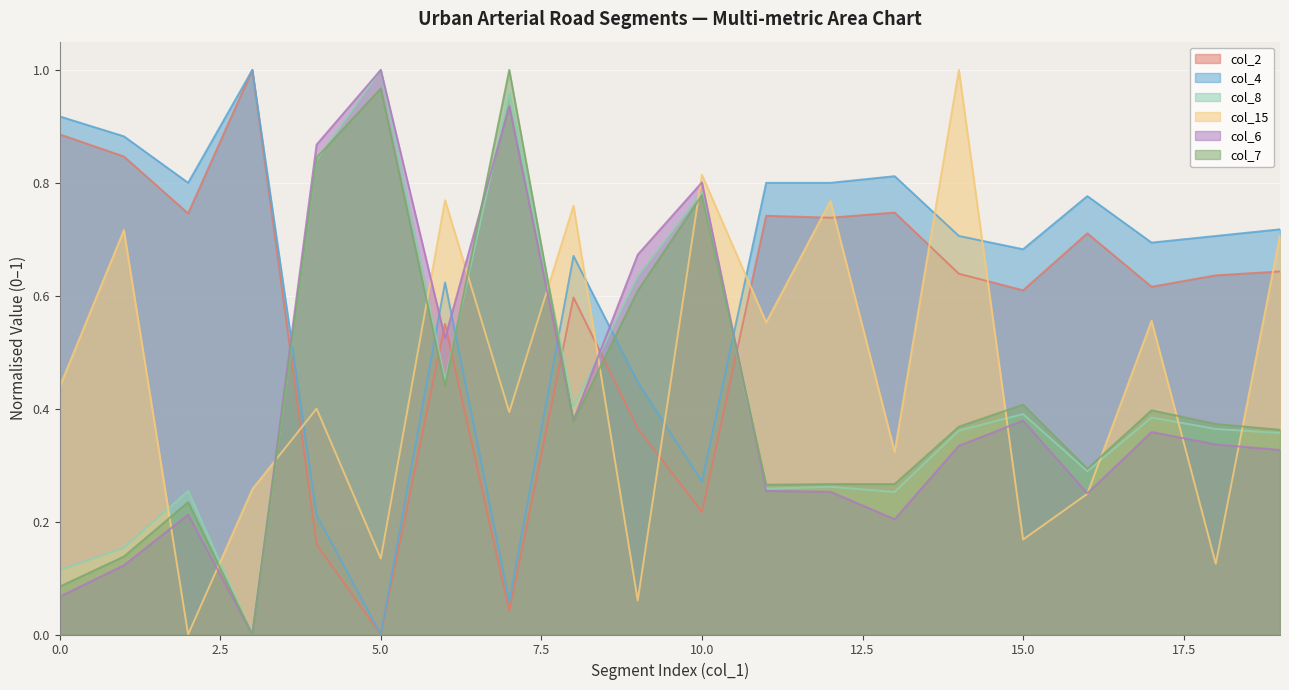

What is the value of the col_2 point at the 17th from the left?

0.7